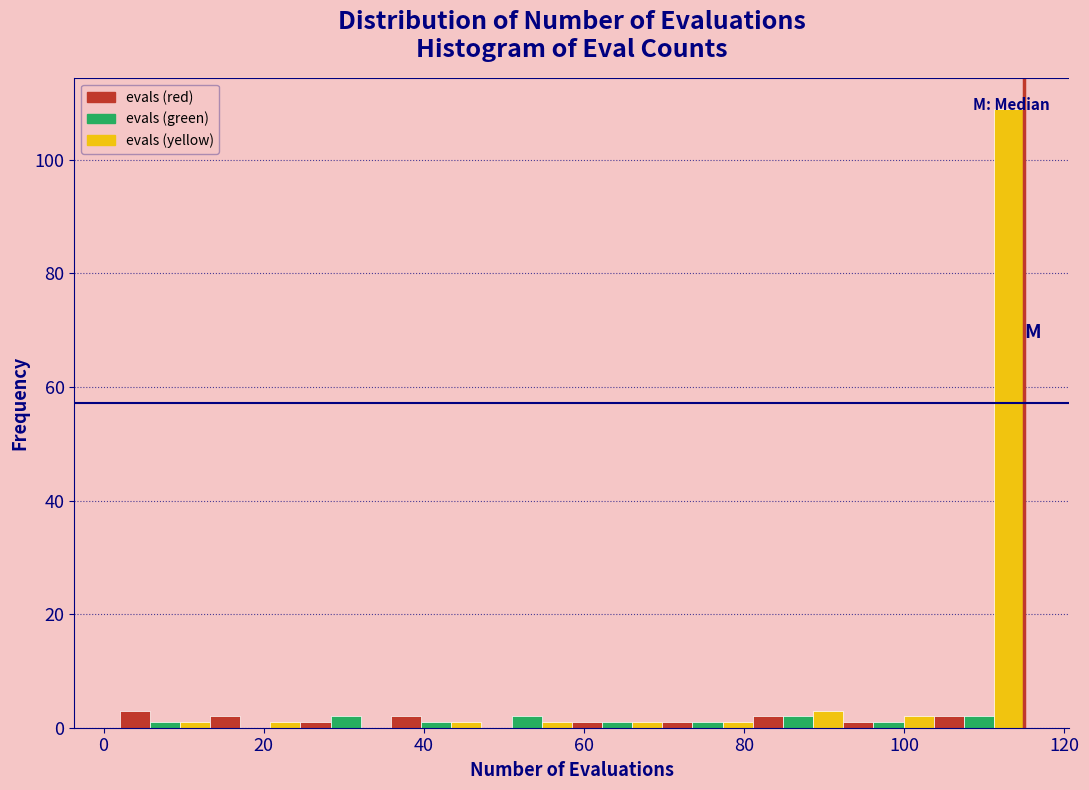

Read against the x-axis, roughly where is the centre of the tallest bar?

114